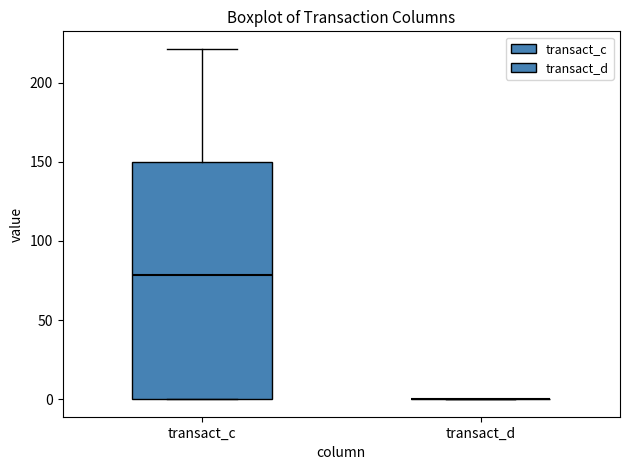

Reading left to right, transcribe this box plot: for each box, give where its median line is, the range the box spans, and where its two whiskers end, as read against the y-axis. The values are not printed on the chart, so give them approximately, as read against the axis.

transact_c: median 80, box 0 to 150, whiskers 0 to 220
transact_d: box collapsed to a line at 0, whiskers 0 to 0